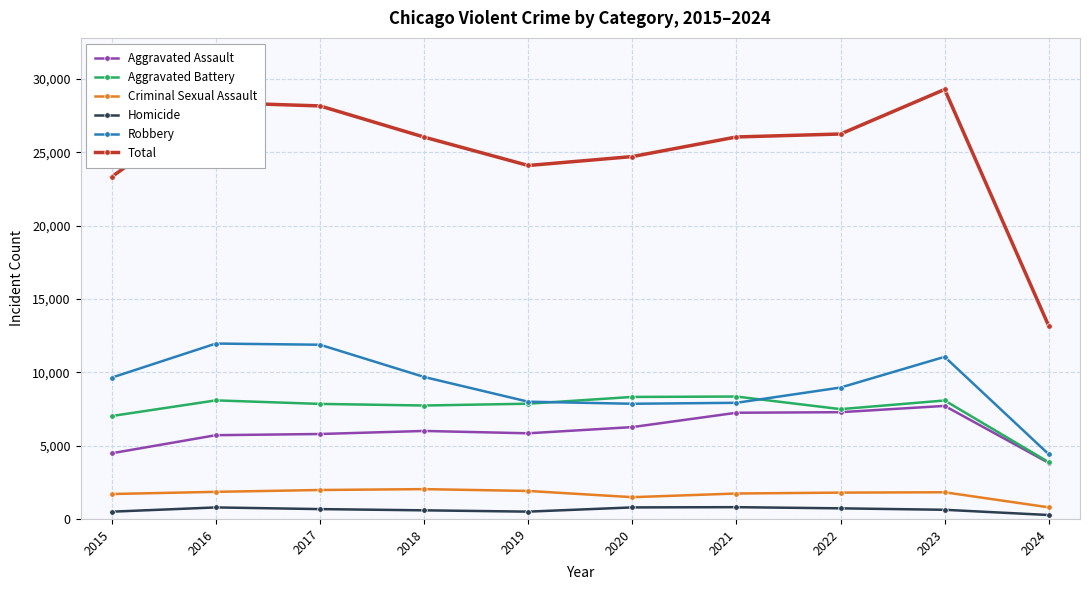

At which label is Aggravated Battery closest to 6108?

2015